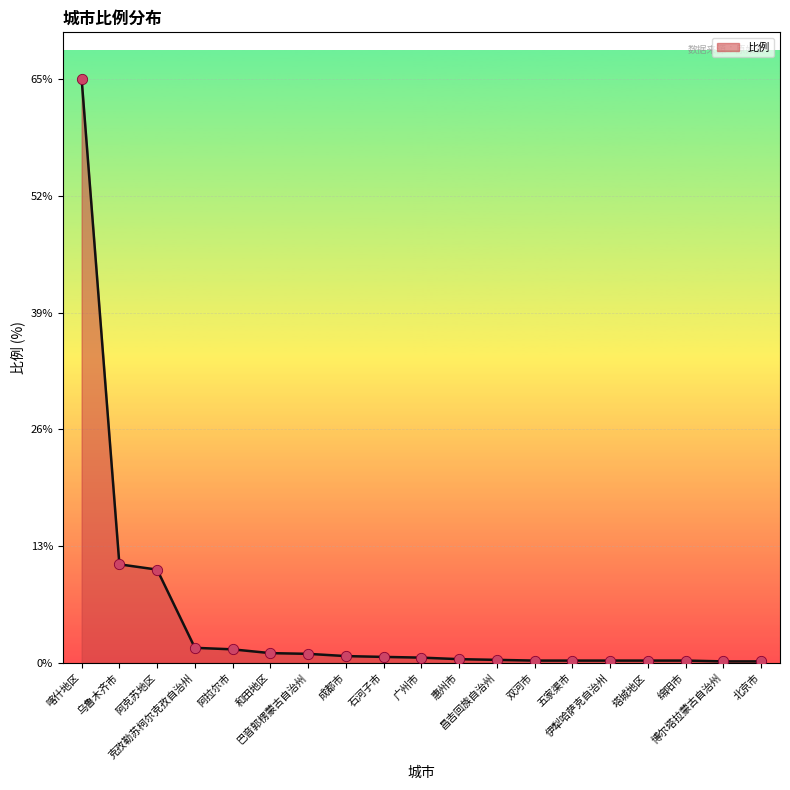

What is the change in value from 成都市 to 石河子市?

-0.1